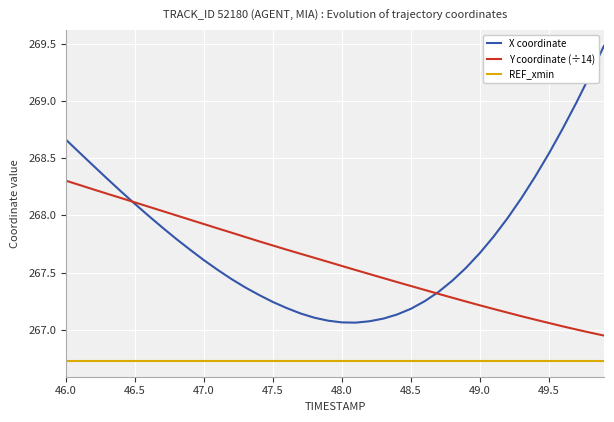

Rank the series by their average value, from lowest to highest.

REF_xmin, Y coordinate (÷14), X coordinate